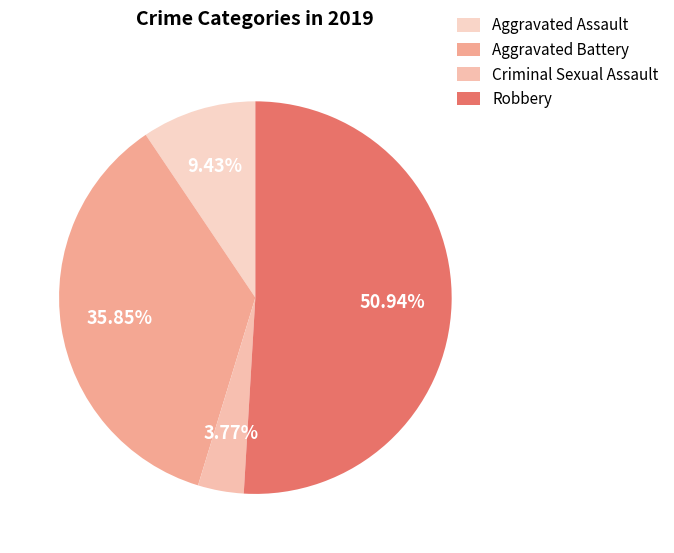

To the nearest percent, what is the difference between the Aggravated Battery and Robbery slice percentages?

15%